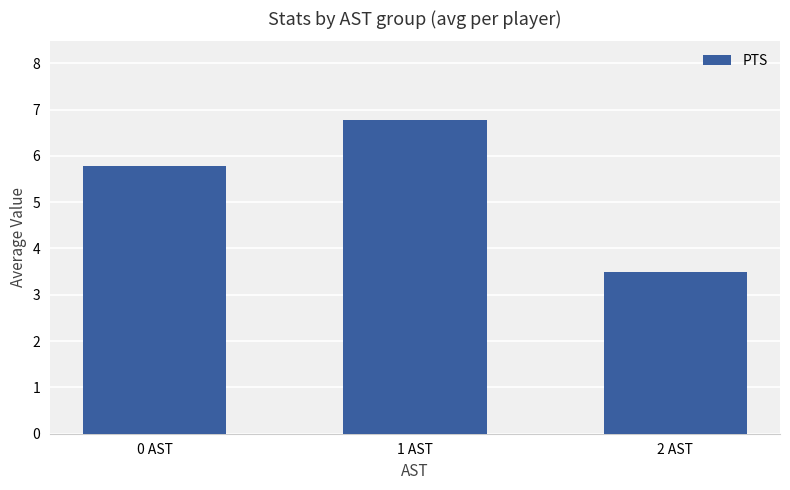

What is the change in value from 1 AST to 2 AST?

-3.3